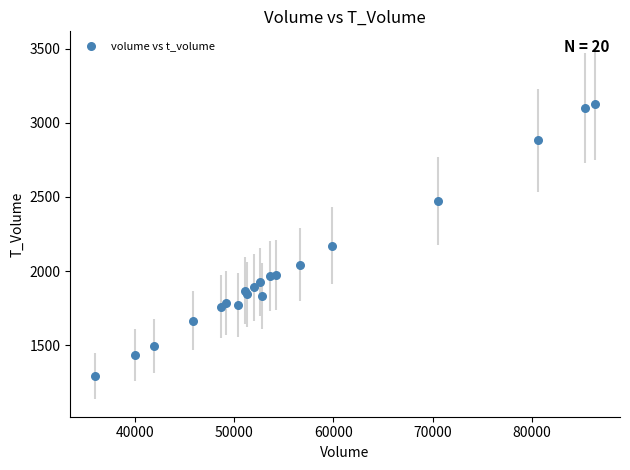

What Y value in the scatter plot is closest to 2207?

2171